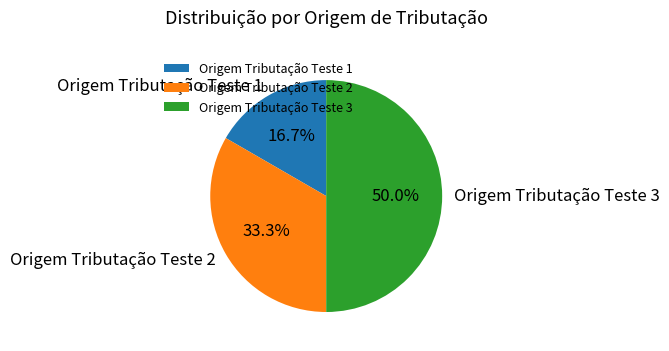

What percentage is NOT represented by Origem Tributação Teste 3?

50.0%